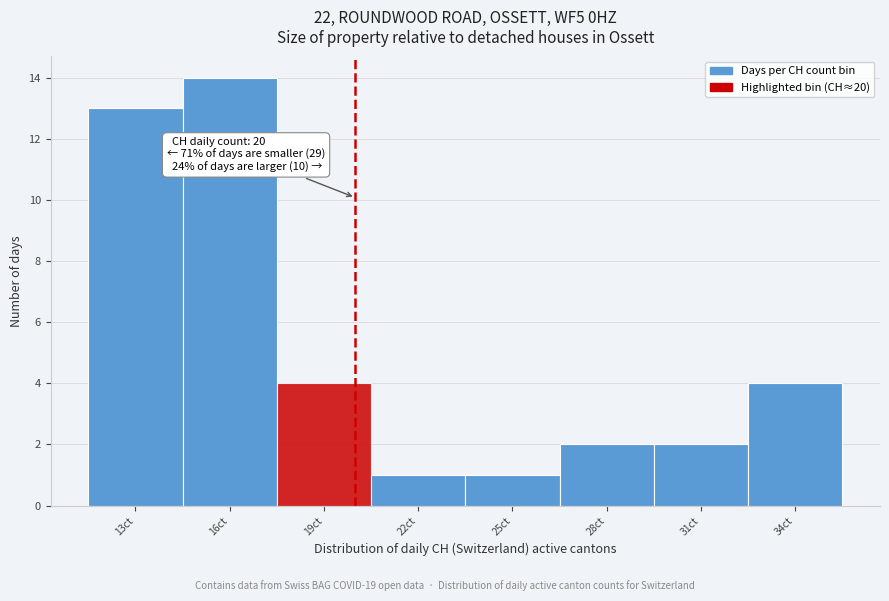

Which range on the x-axis has the tallest bar?

14.5 to 17.5